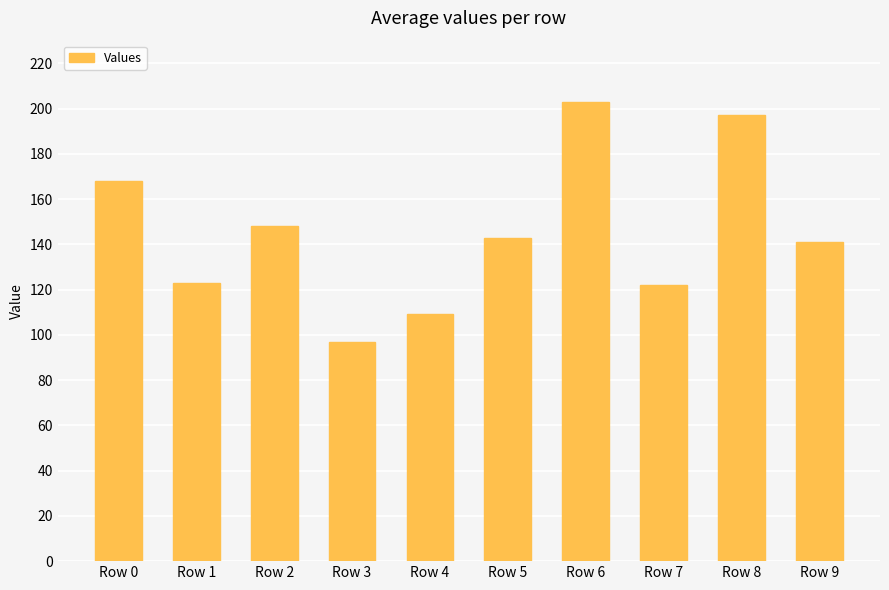

What is the value of the 8th bar from the left?

122